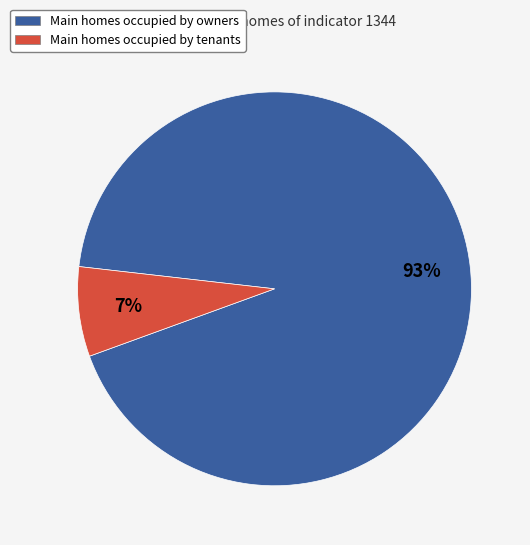

Which slice is the smallest?

Main homes occupied by tenants